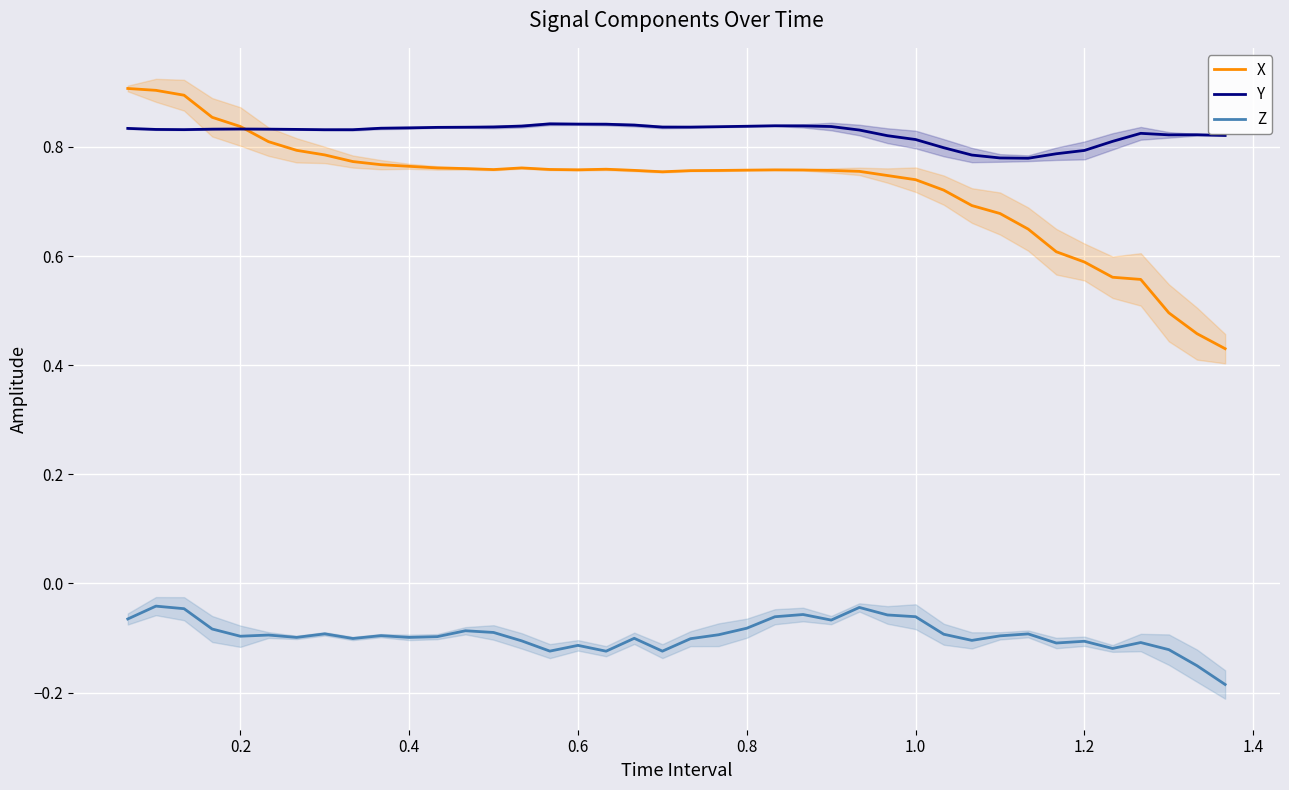

True or false: Z and Y cross at least once.

False